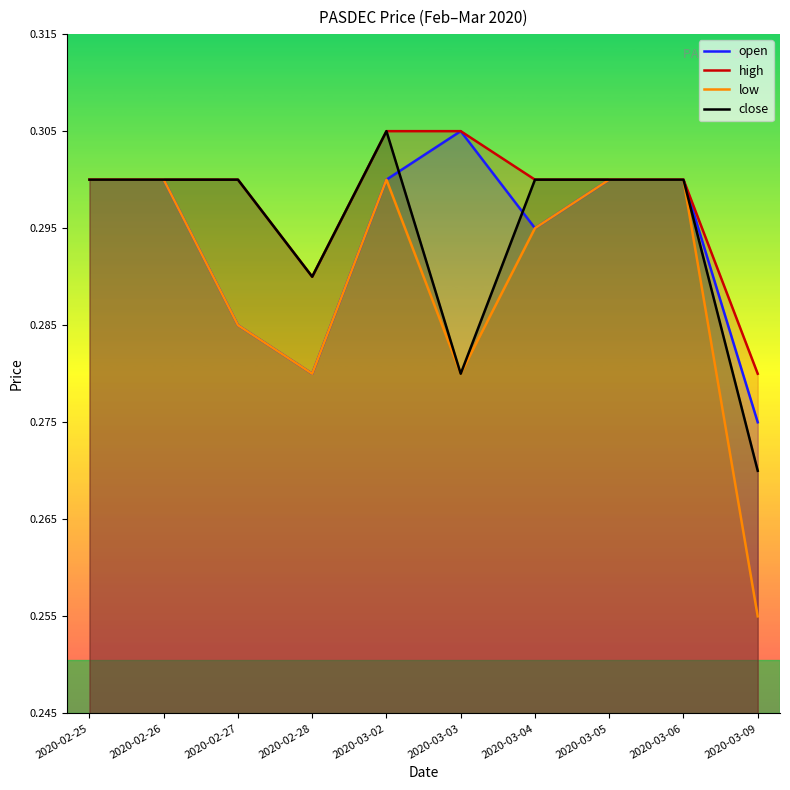

What is the label of the 10th point from the right?

2020-02-25